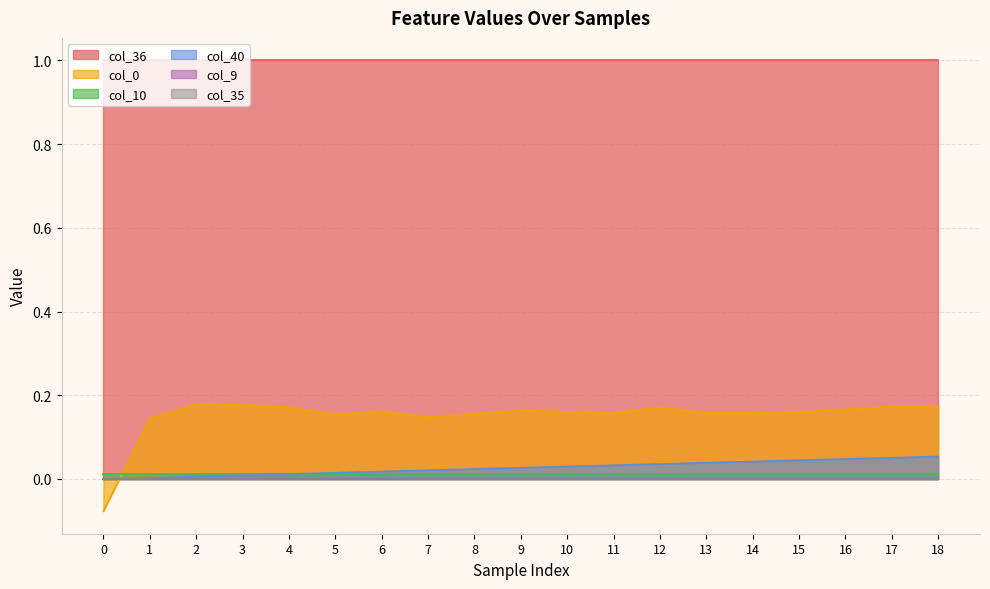

Between 10 and 14, which series saw the biggest shift?

col_40